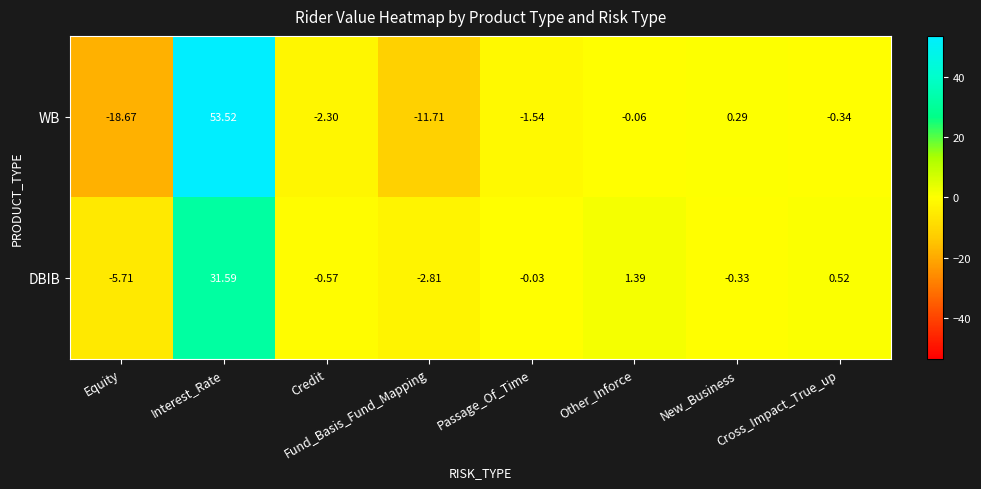

At which category is the sum across all series the highest?

Interest_Rate